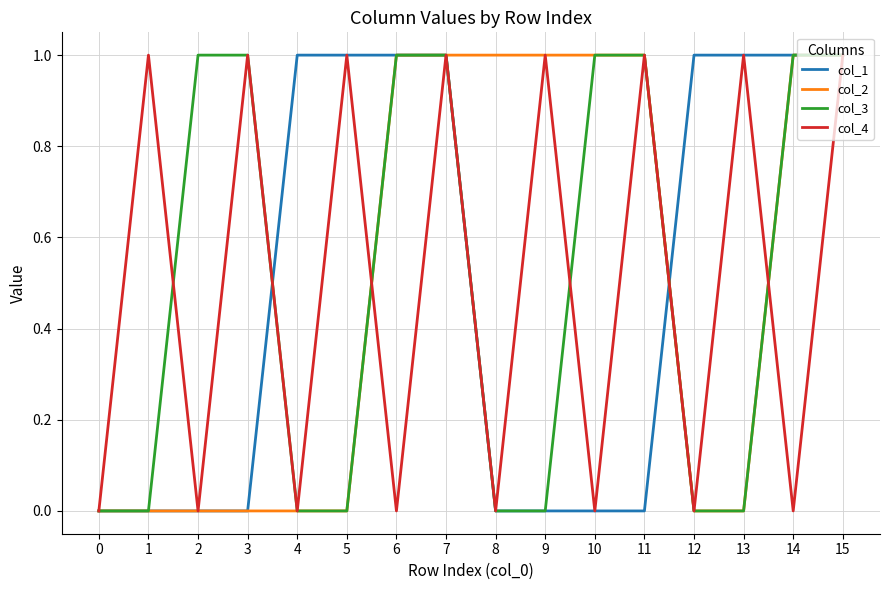

The col_2 series shows 1 at 14. True or false?

True